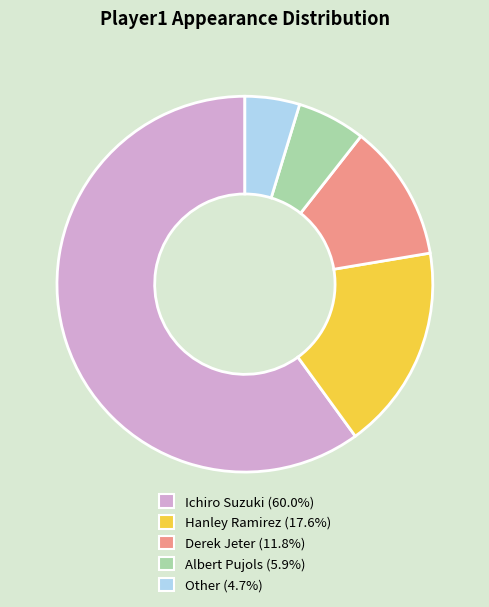

Combined, do Albert Pujols and Hanley Ramirez account for over 50%?

No